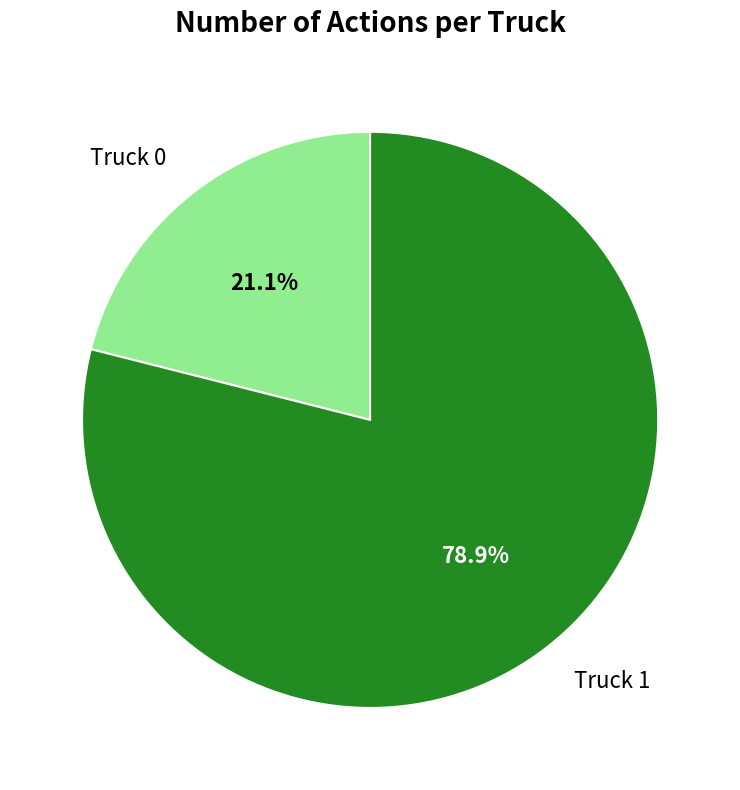

Which slice is the largest?

Truck 1